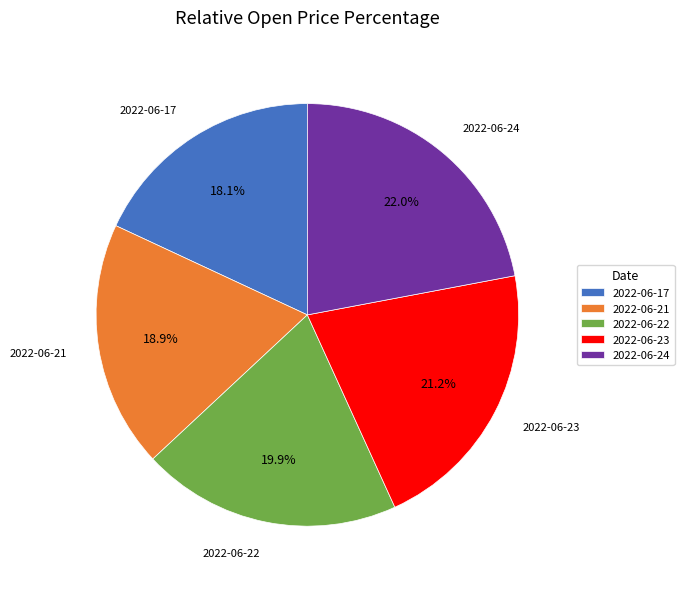

True or false: 2022-06-21 accounts for 26% of the total.

False